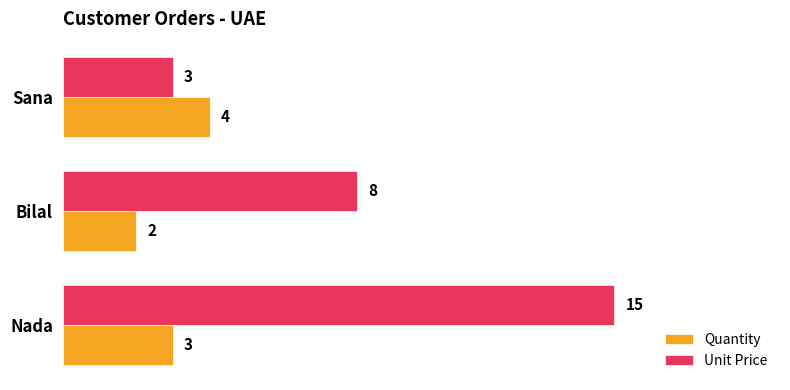

The value of Quantity at Bilal is 1. True or false?

False